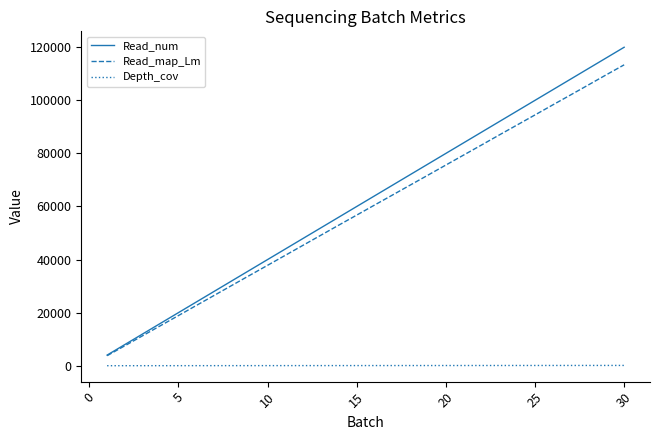

Which series has the largest range (max minus min)?

Read_num